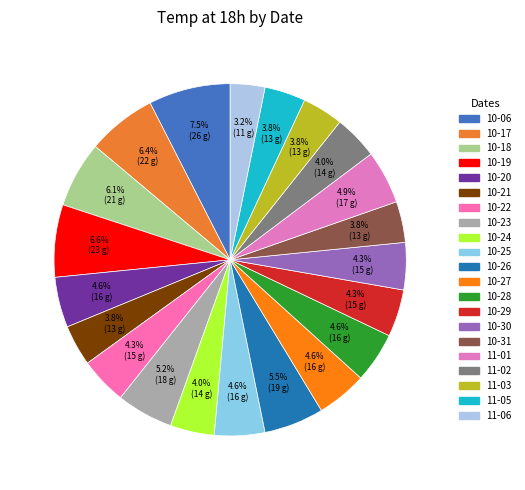

Count the number of slices in the pie.

21